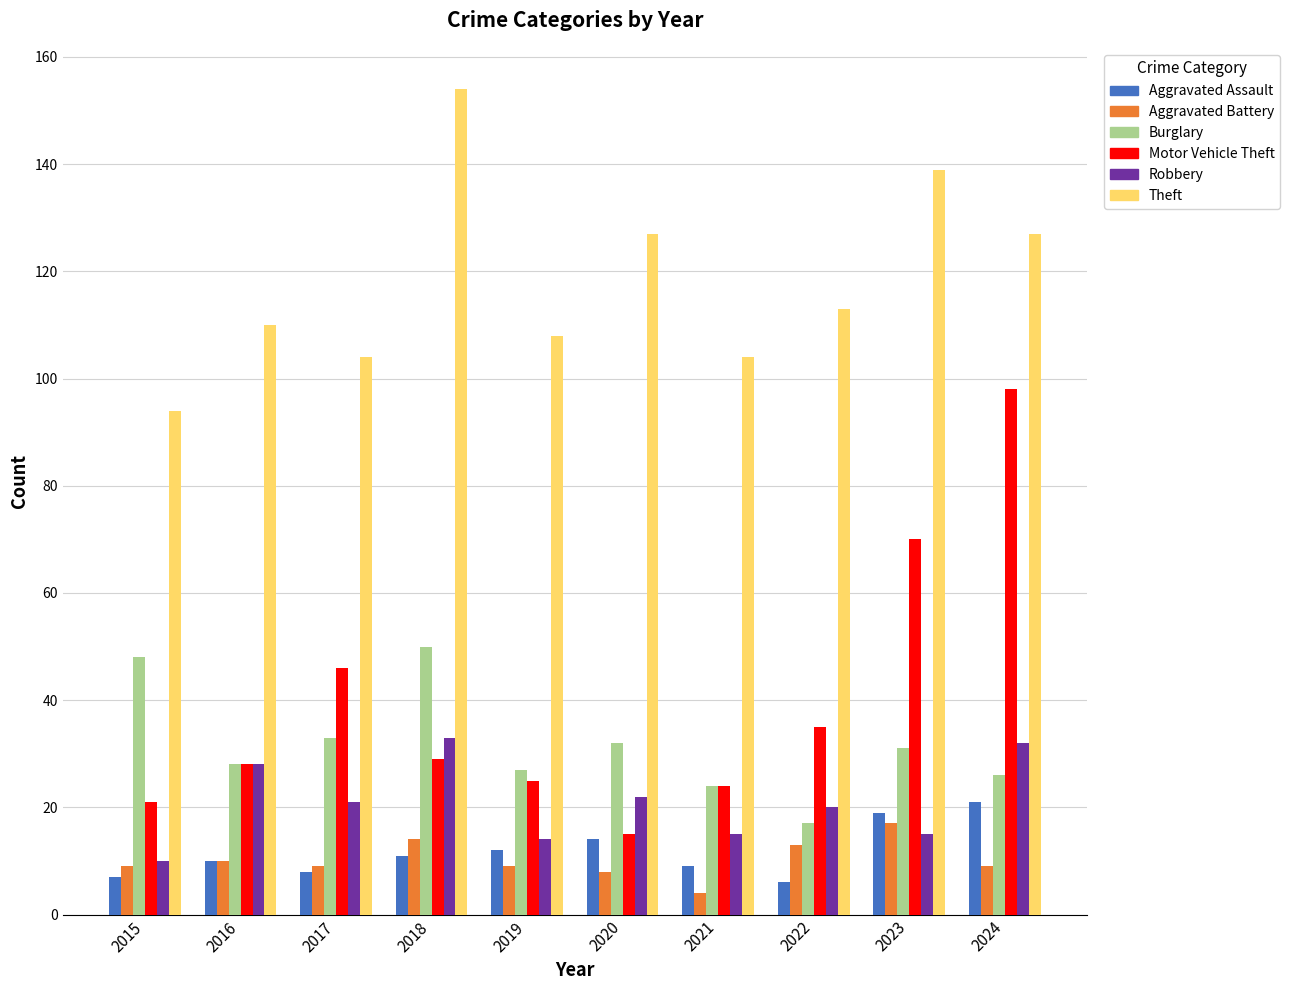

What value does the Aggravated Battery series have at 2023?

17